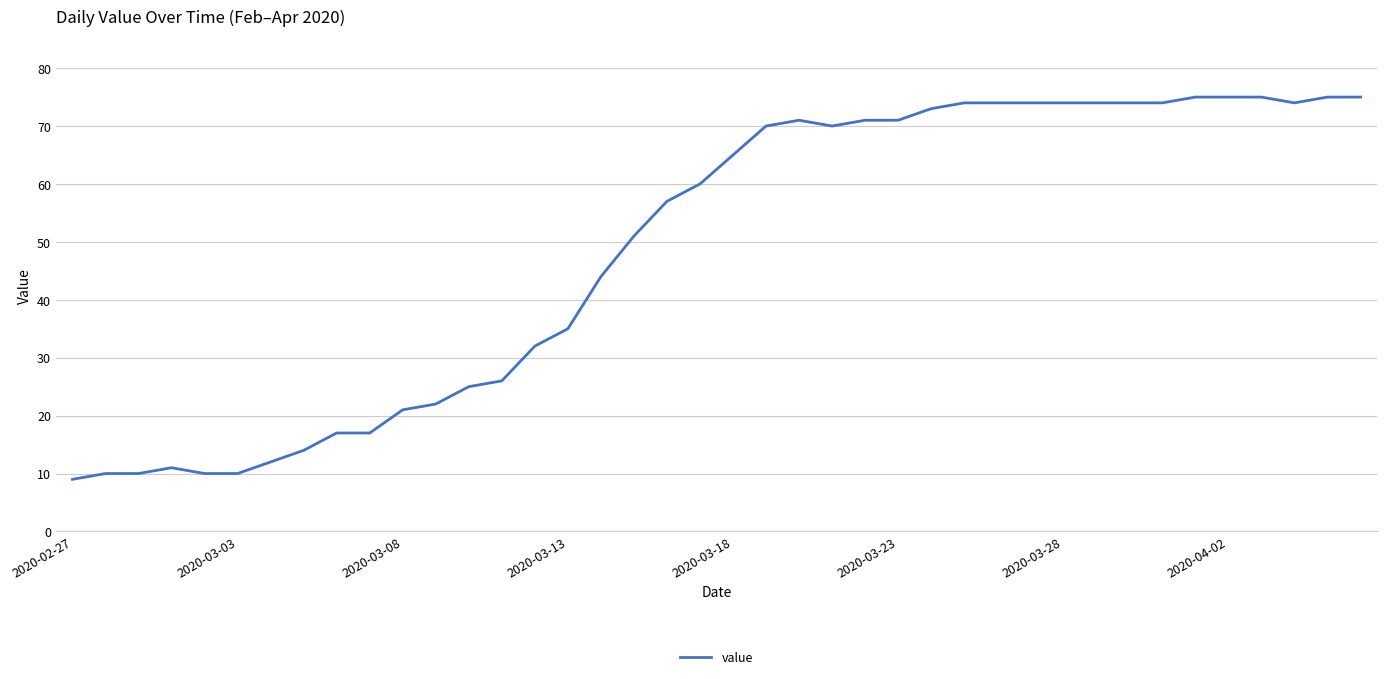

What is the minimum value shown in the chart?

9